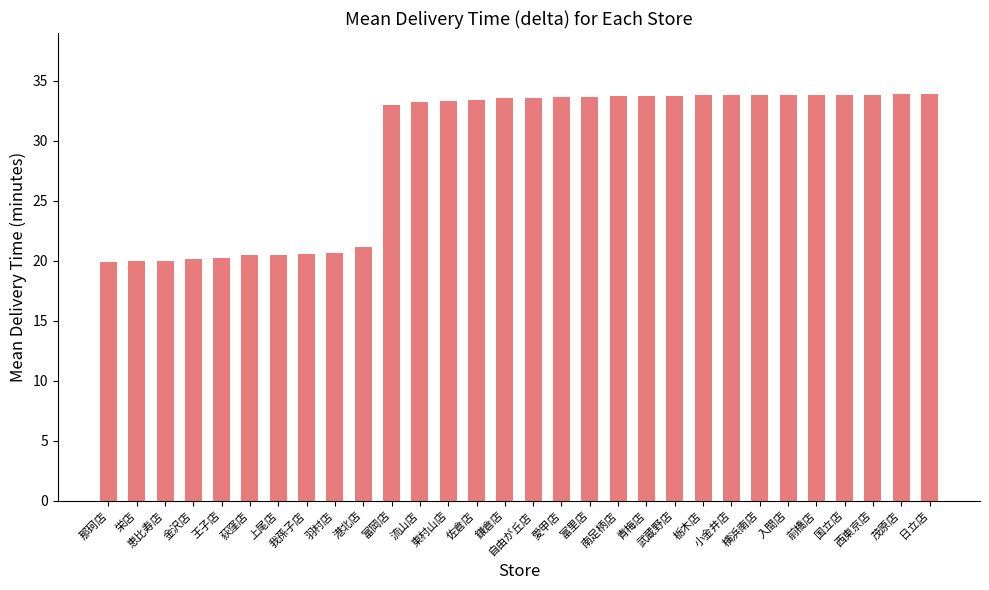

The chart shows a value of 51.4 at 富里店. True or false?

False